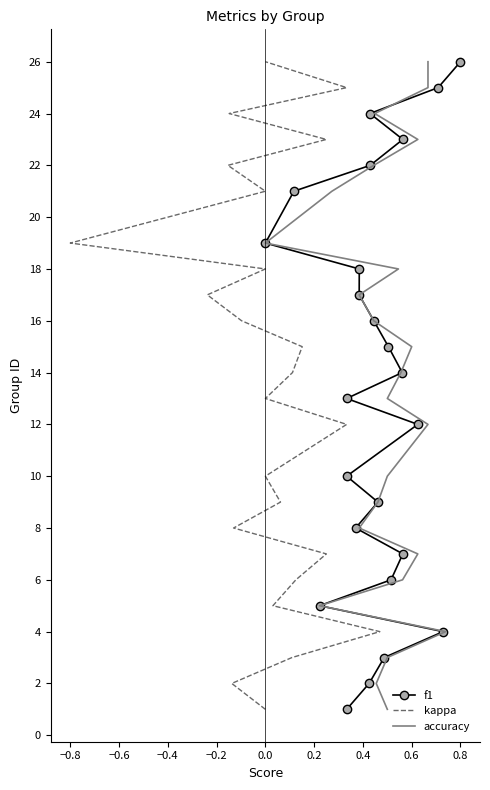

What are all the series names shown in the legend?

f1, kappa, accuracy